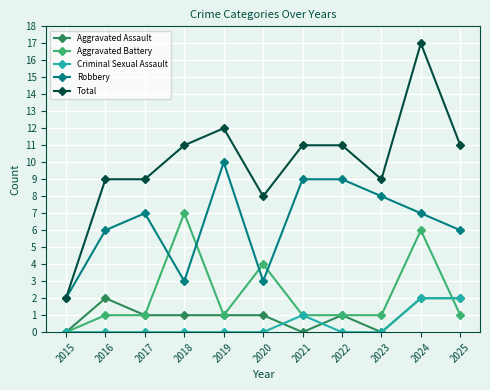

Which series has the largest total across all categories?

Total